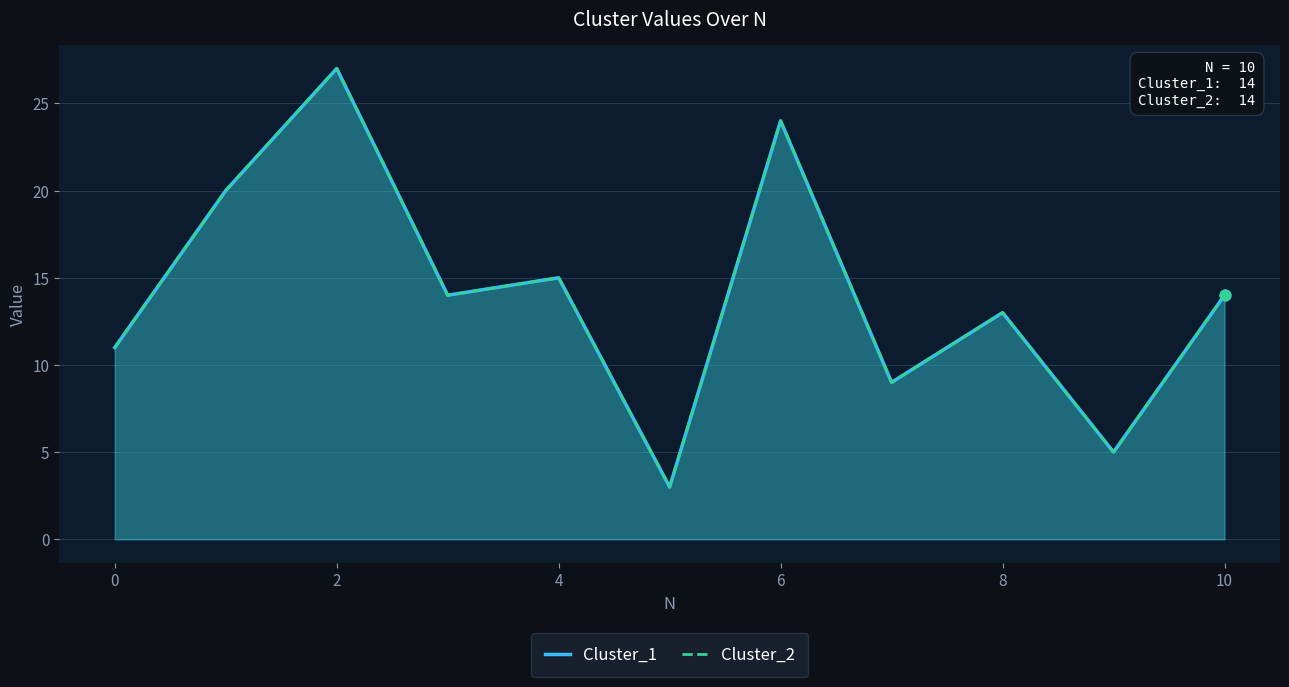

At which category is the sum across all series the highest?

2